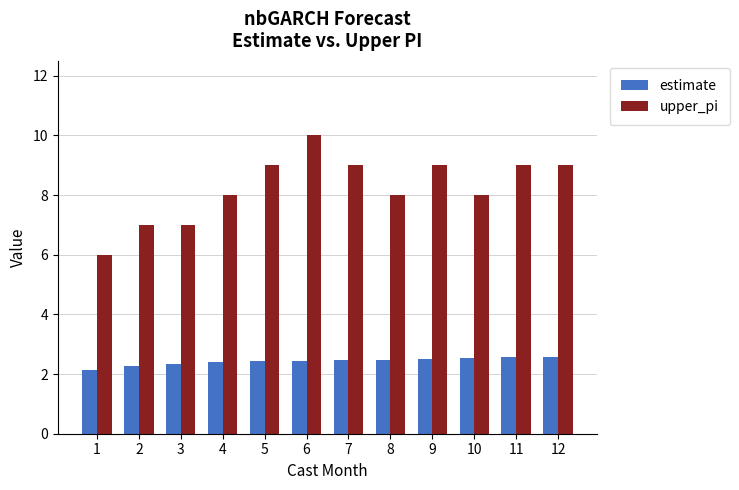

Rank the series at 1 from highest to lowest value.

upper_pi, estimate